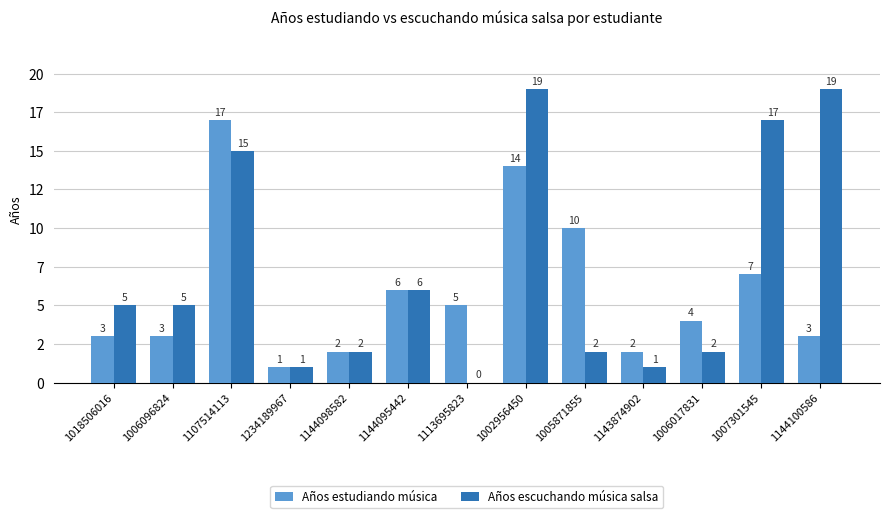

Are the bars horizontal?

No